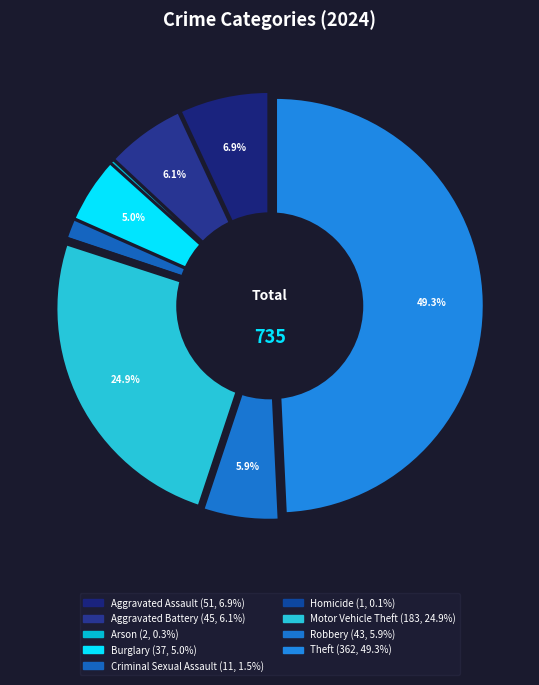

How many slices are in this pie chart?

9